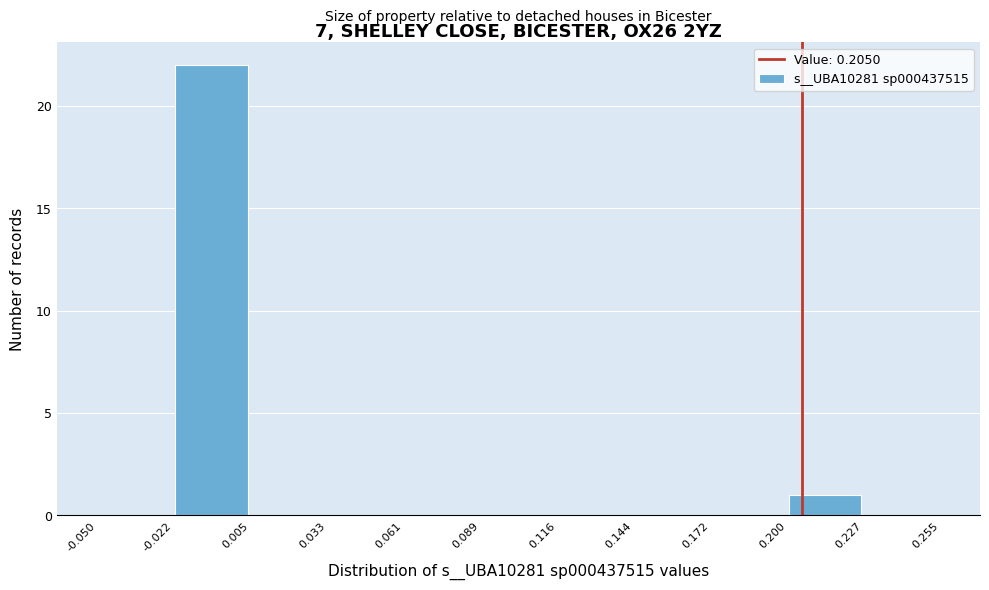

What is the height of the bar covering 0.200 to 0.227 on the x-axis? The values are not printed on the chart, so give them approximately, as read against the axis.

1